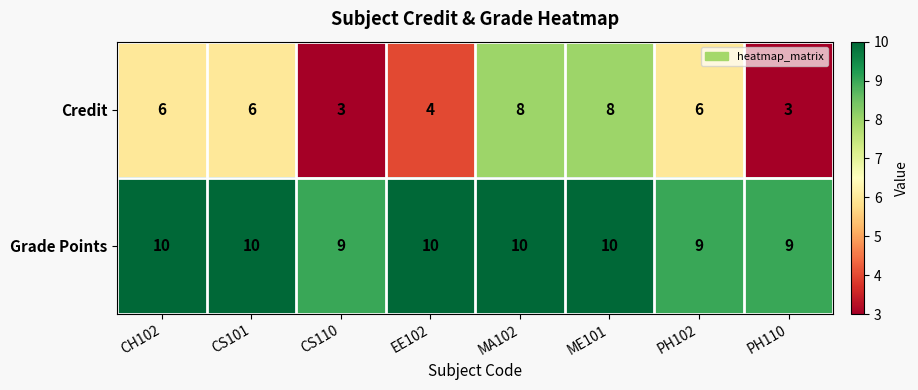

Count the Grade Points values in the range 9 to 10.

8